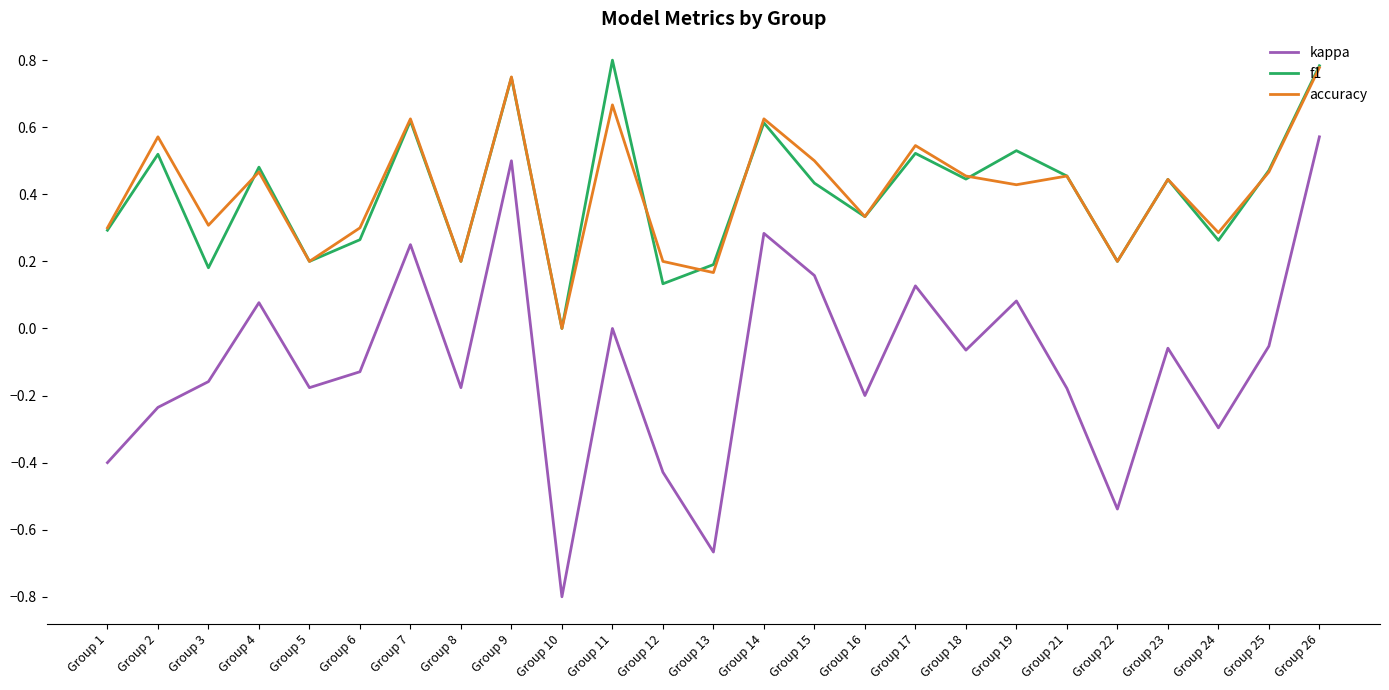

Where is accuracy nearest to the value 0?

Group 10